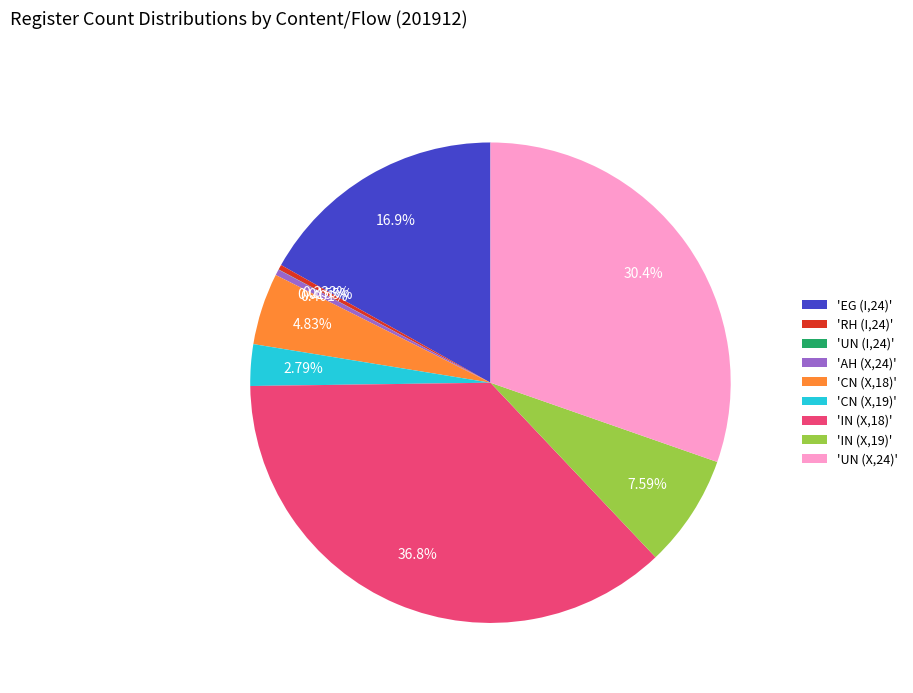

Between 'IN (X,18)' and 'IN (X,19)', which is larger?

'IN (X,18)'